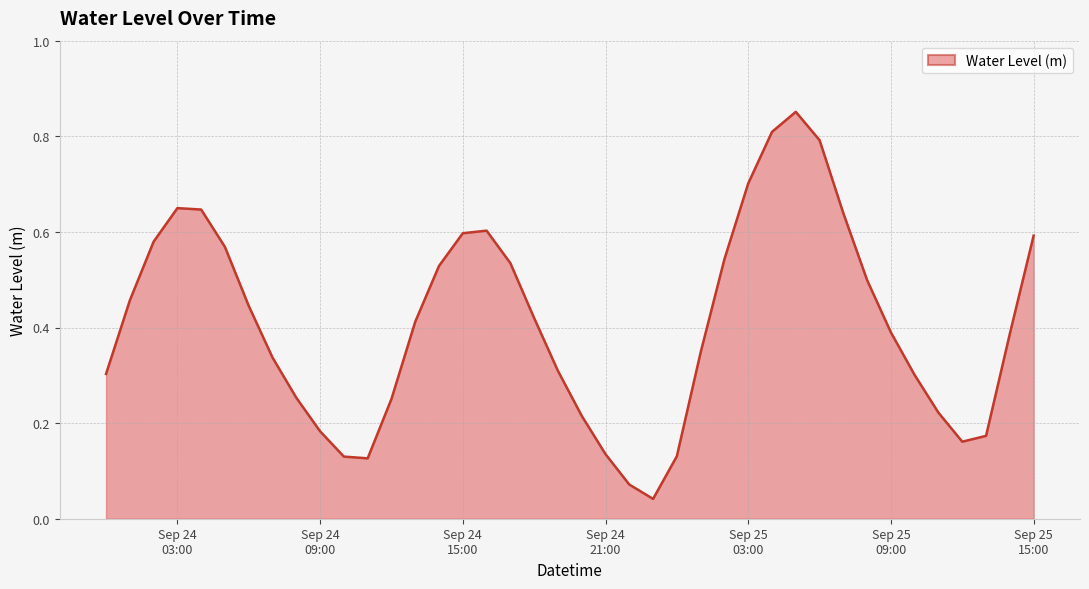

What is the difference between the maximum and minimum values?

0.8